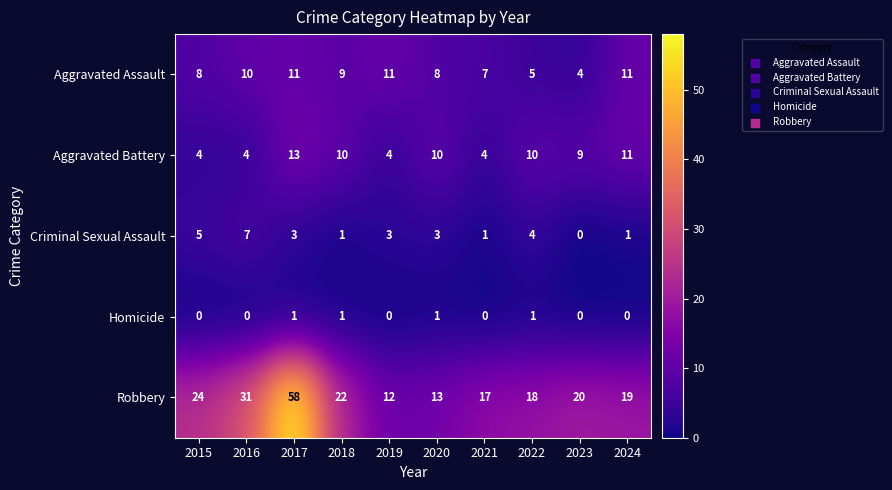

Count the Aggravated Battery values in the range 4 to 10.

8